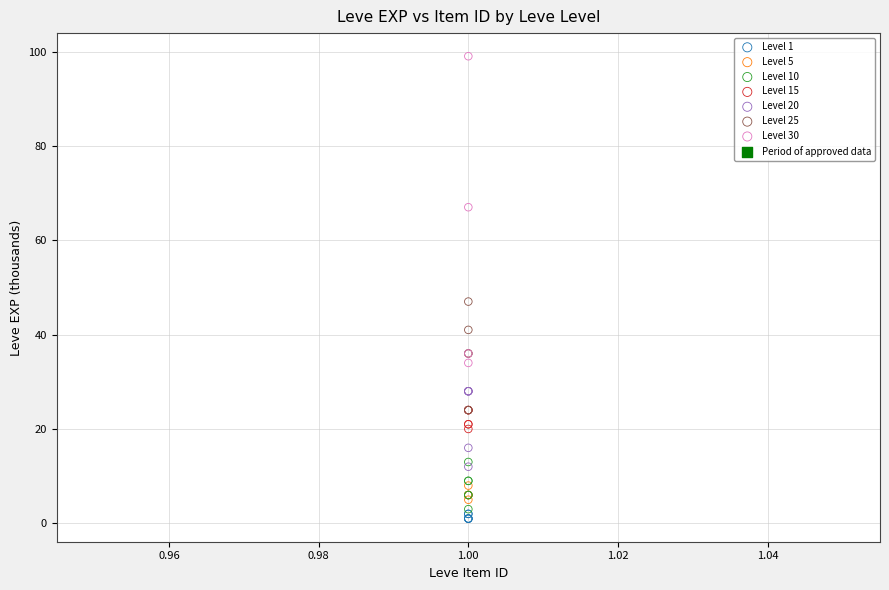

Which series contains the highest Y value?

Level 30